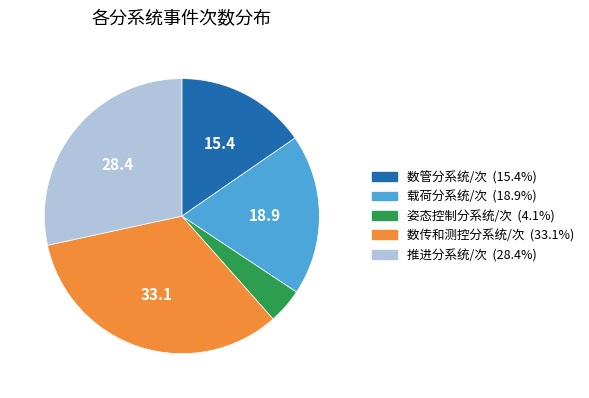

Does any single category account for the majority?

No